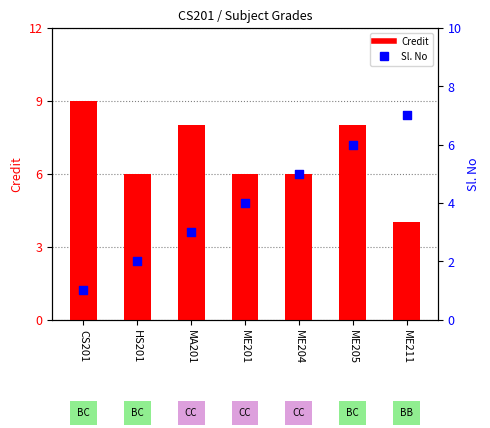

At which category is the sum across all series the highest?

ME205